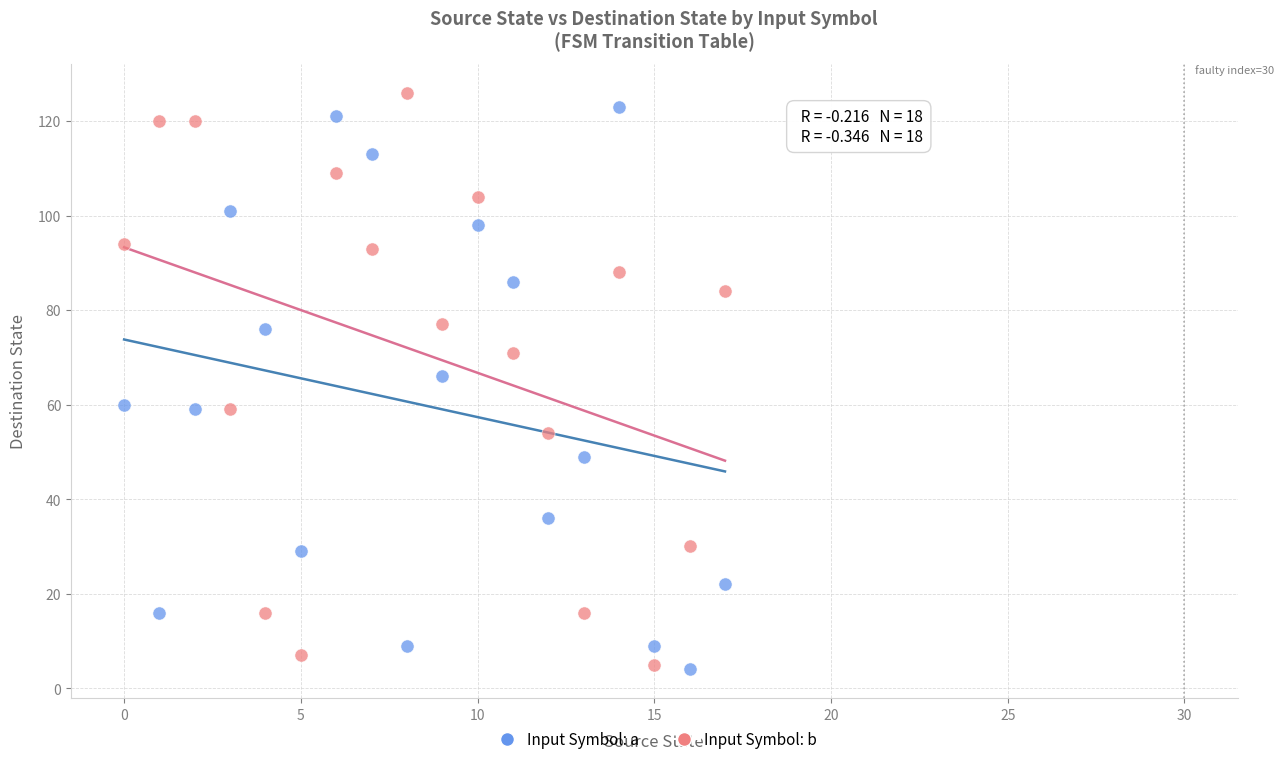

Across all data points, what is the range of Y values (max minus min)?

122